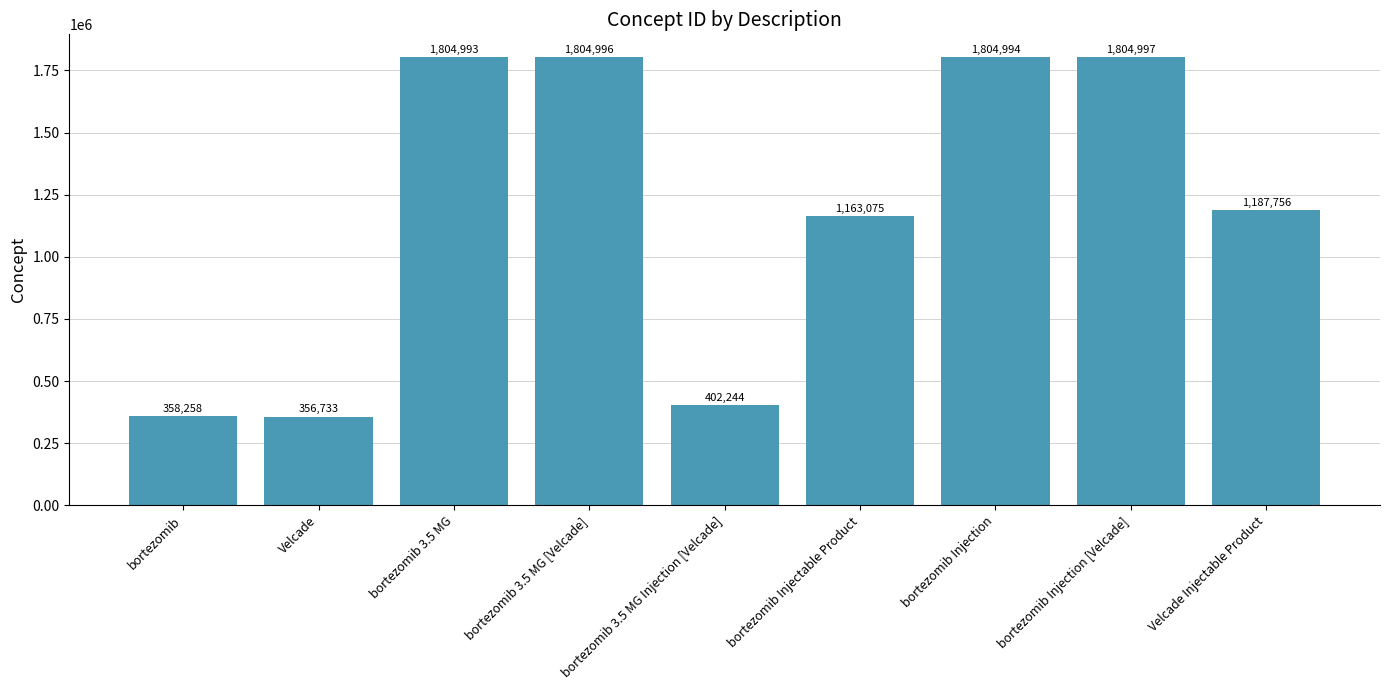

What position from the left is bortezomib?

1